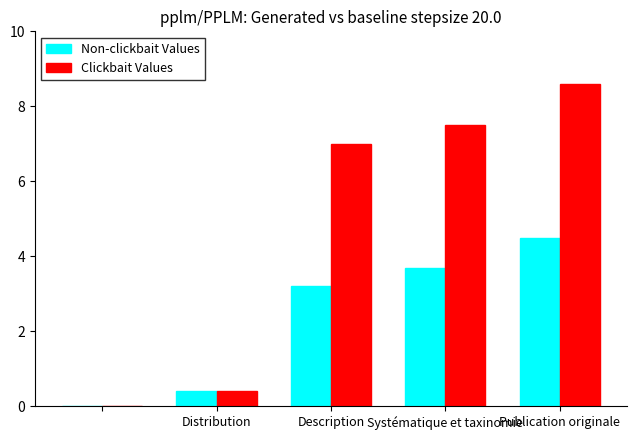

What is the highest value of the Non-clickbait Values series?

4.5